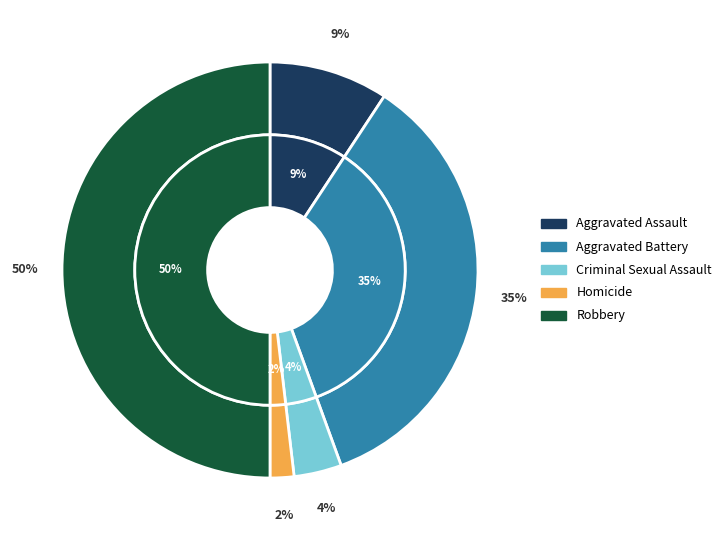

What percentage is the Criminal Sexual Assault slice, to the nearest percent?

4%